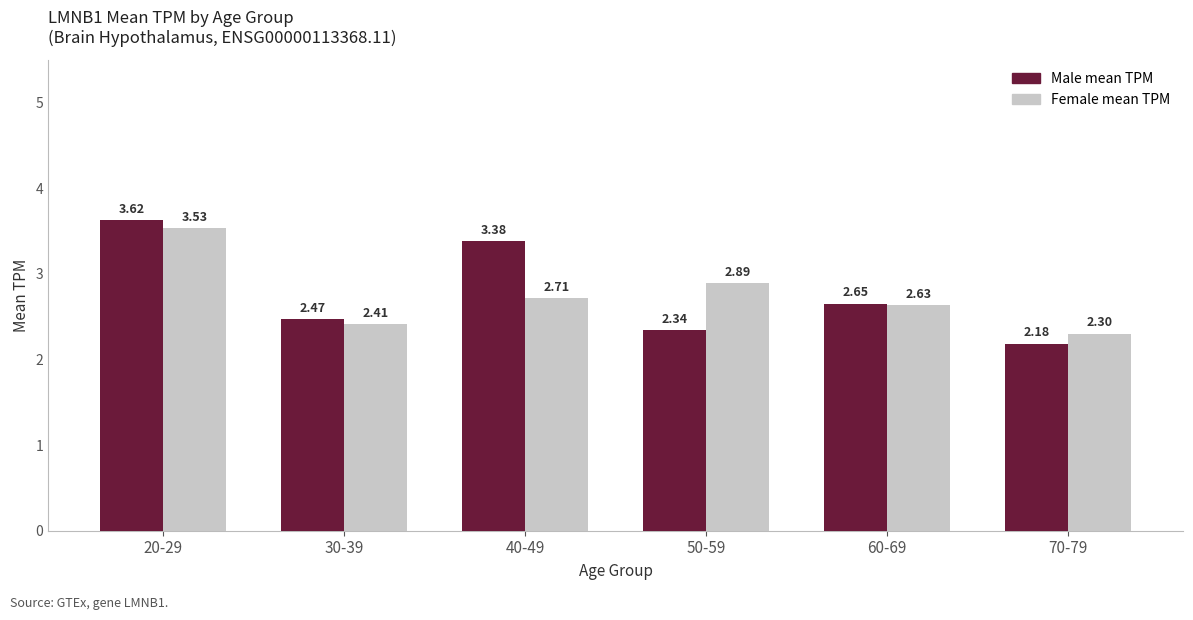

How many groups of bars are there?

6